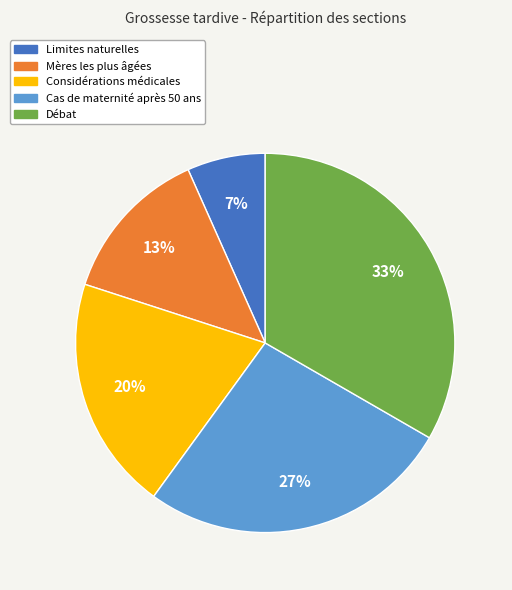

Does Mères les plus âgées represent more than half of the total?

No